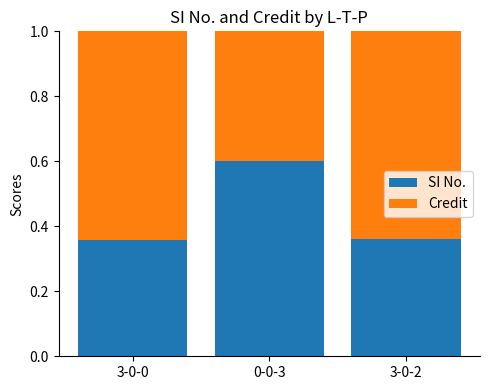

What is the sum of the SI No. values at 3-0-2 and 3-0-0?

0.7